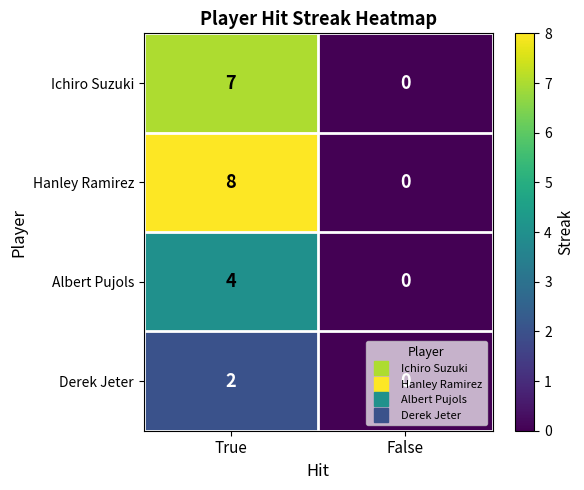

Which category has the highest value across all series?

True